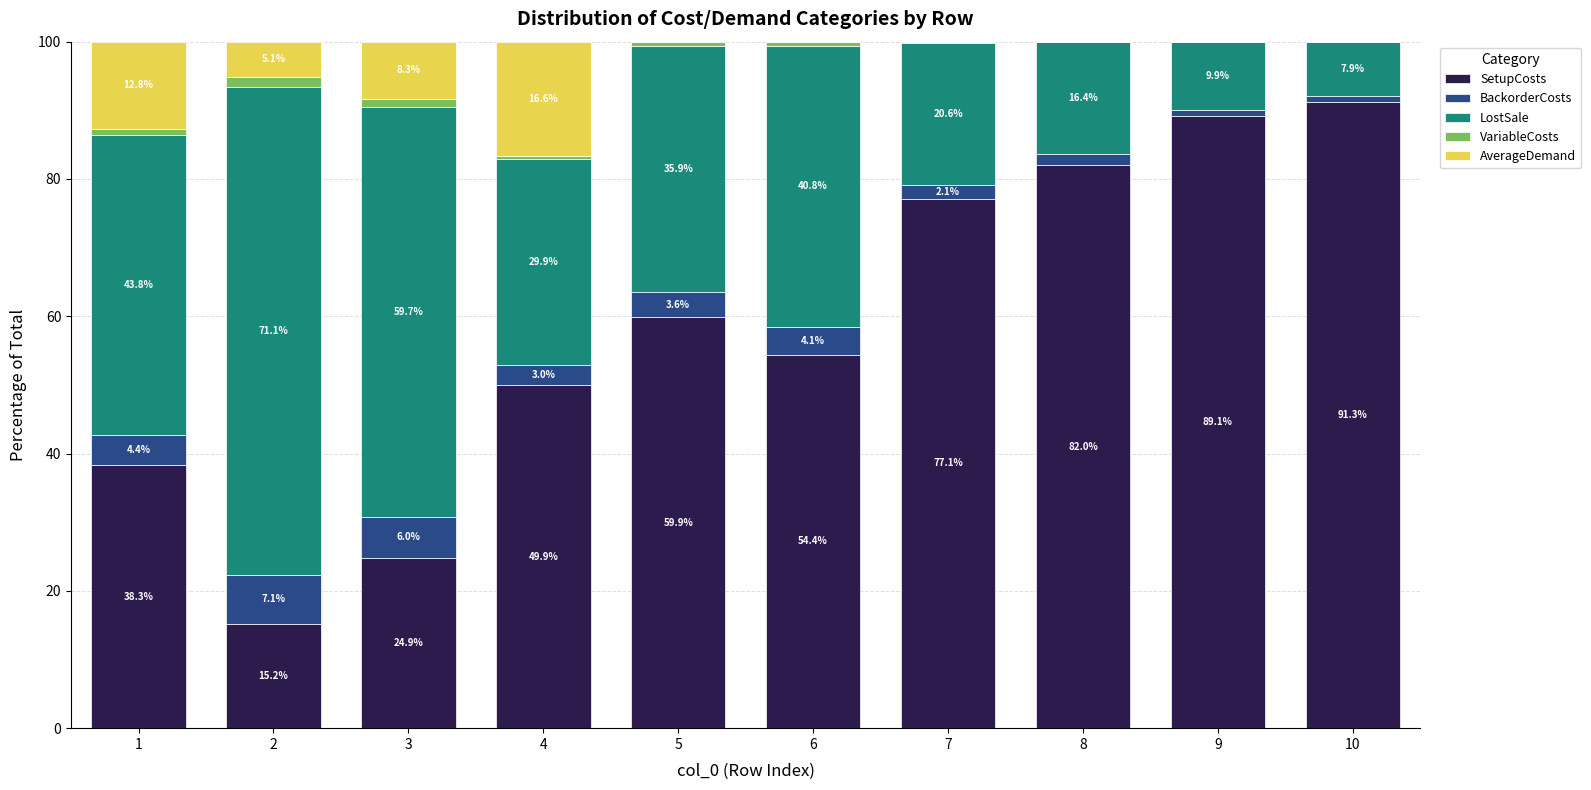

Which category has the highest value in the SetupCosts series?

10